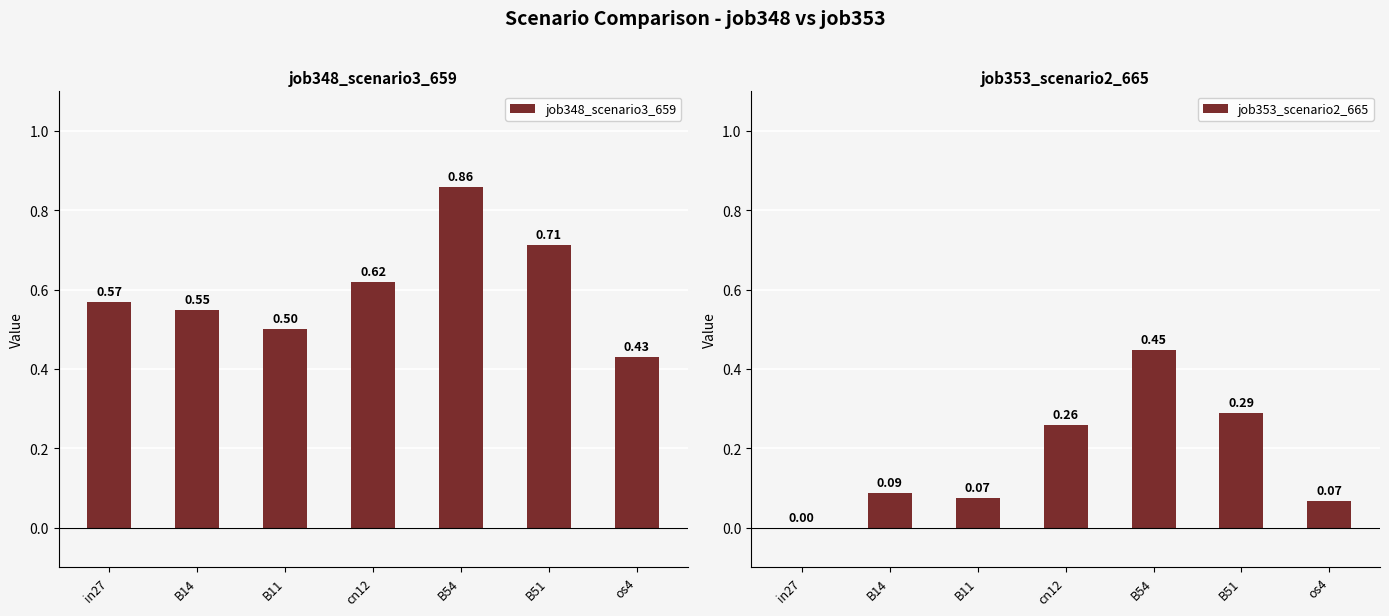

What is the difference between the job348_scenario3_659 values at B11 and cn12?

0.1